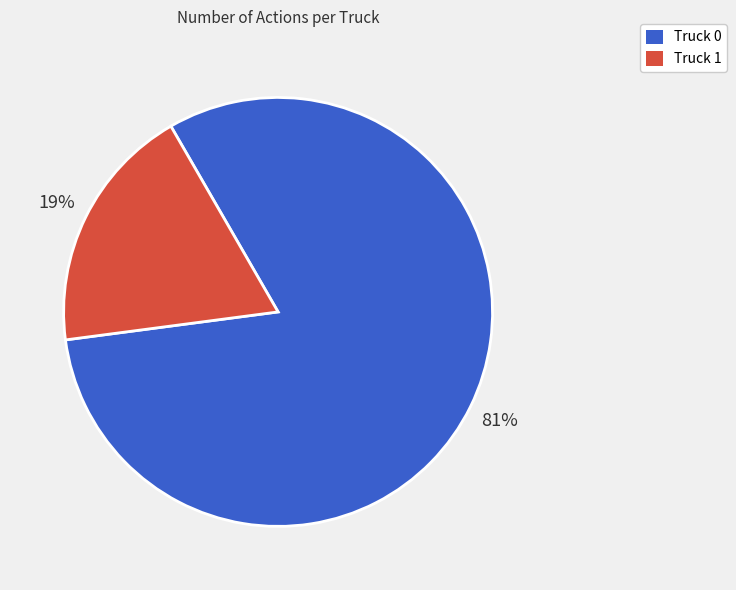

Which has a higher value, Truck 1 or Truck 0?

Truck 0